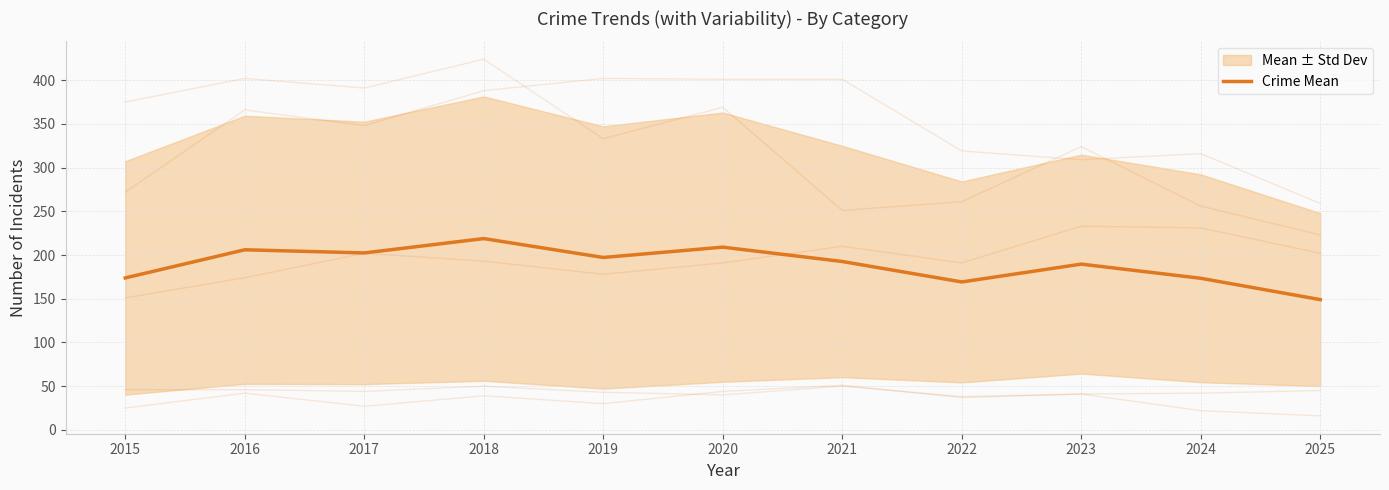

Which label corresponds to the smallest value in the chart?

2025